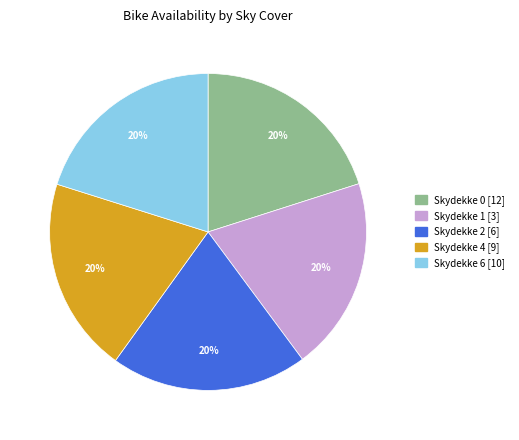

To the nearest percent, what is the average slice percentage?

20%